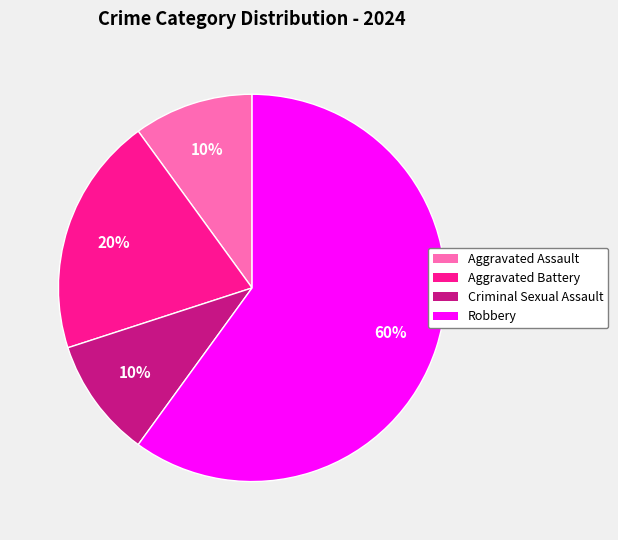

What is the largest slice in the pie chart?

Robbery